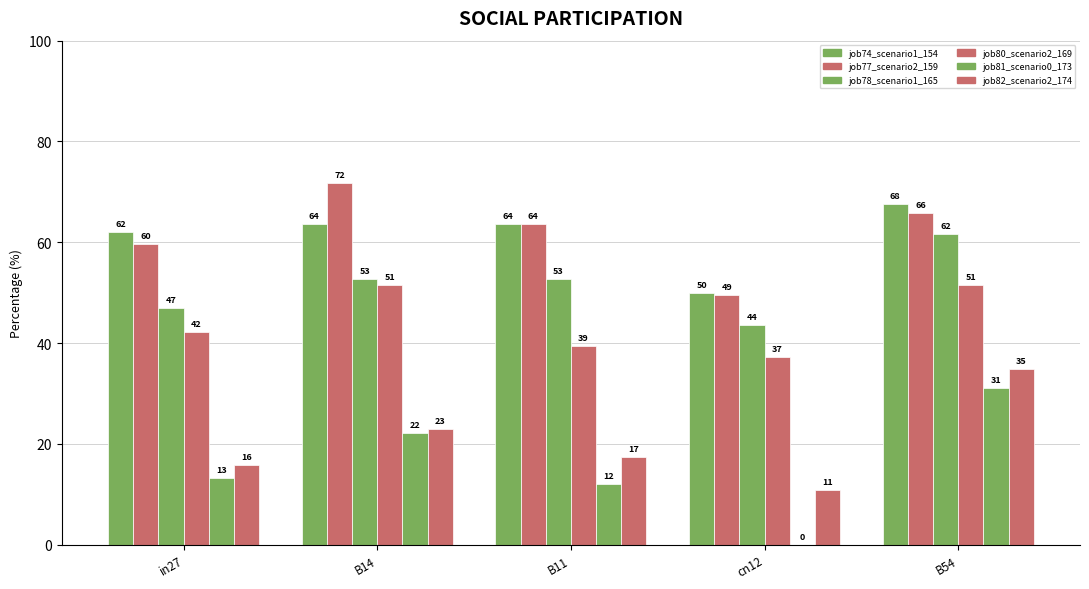

The job82_scenario2_174 series shows 7.9 at B14. True or false?

False